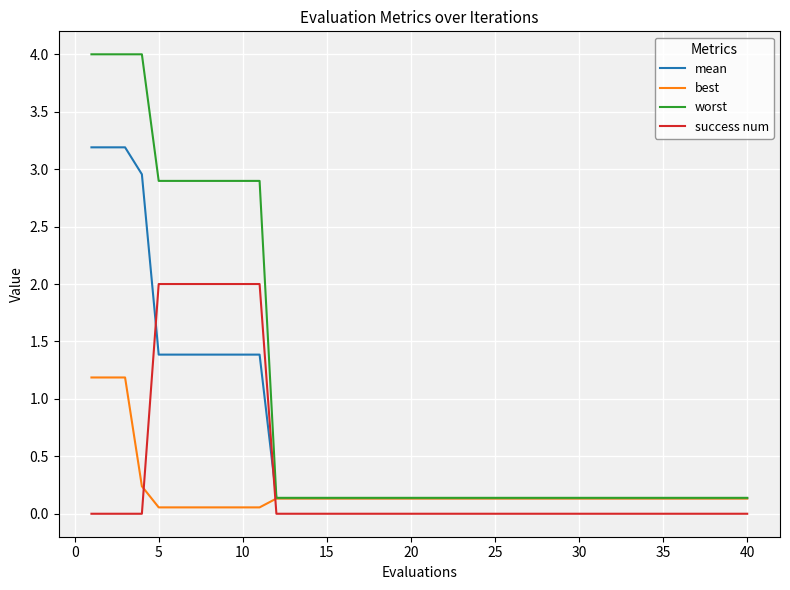

What is the difference between the maximum and second lowest values in the success num series?

2.0